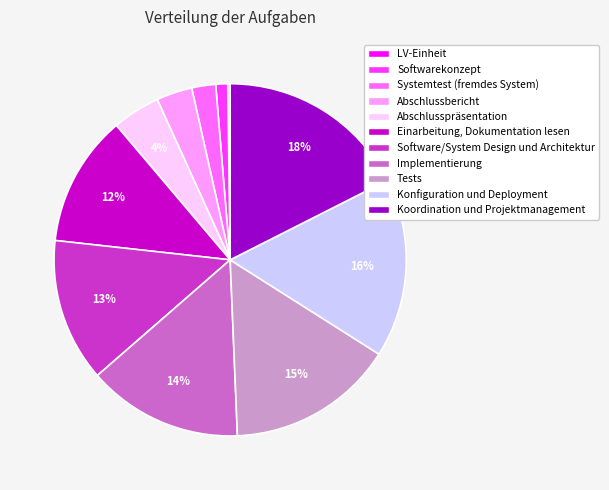

Which has a higher value, Software/System Design und Architektur or Einarbeitung, Dokumentation lesen?

Software/System Design und Architektur